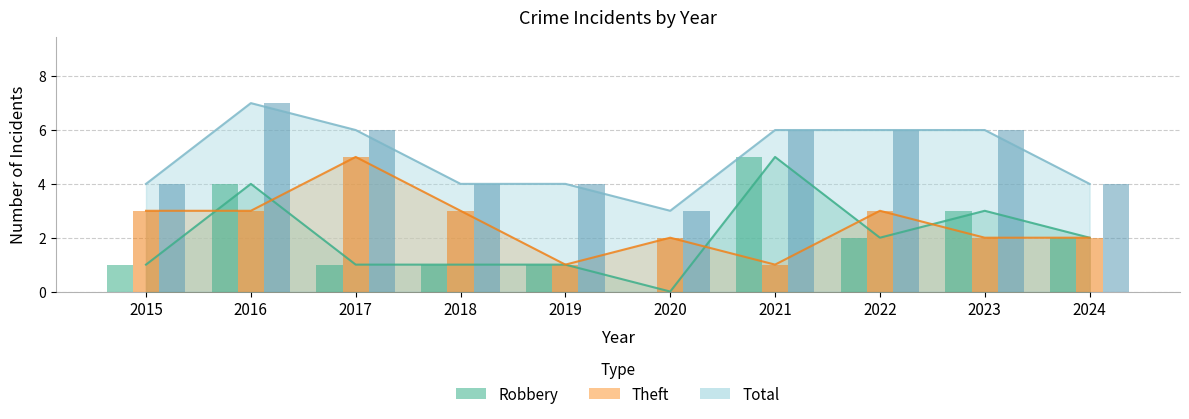

What is the greatest value displayed?

7